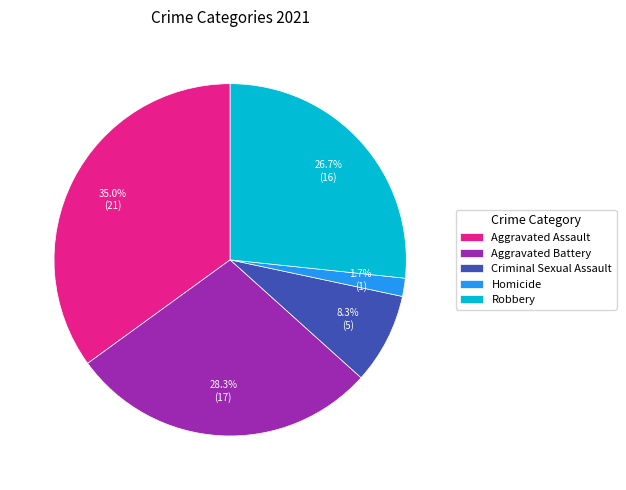

What percentage is the Robbery slice, to the nearest percent?

27%